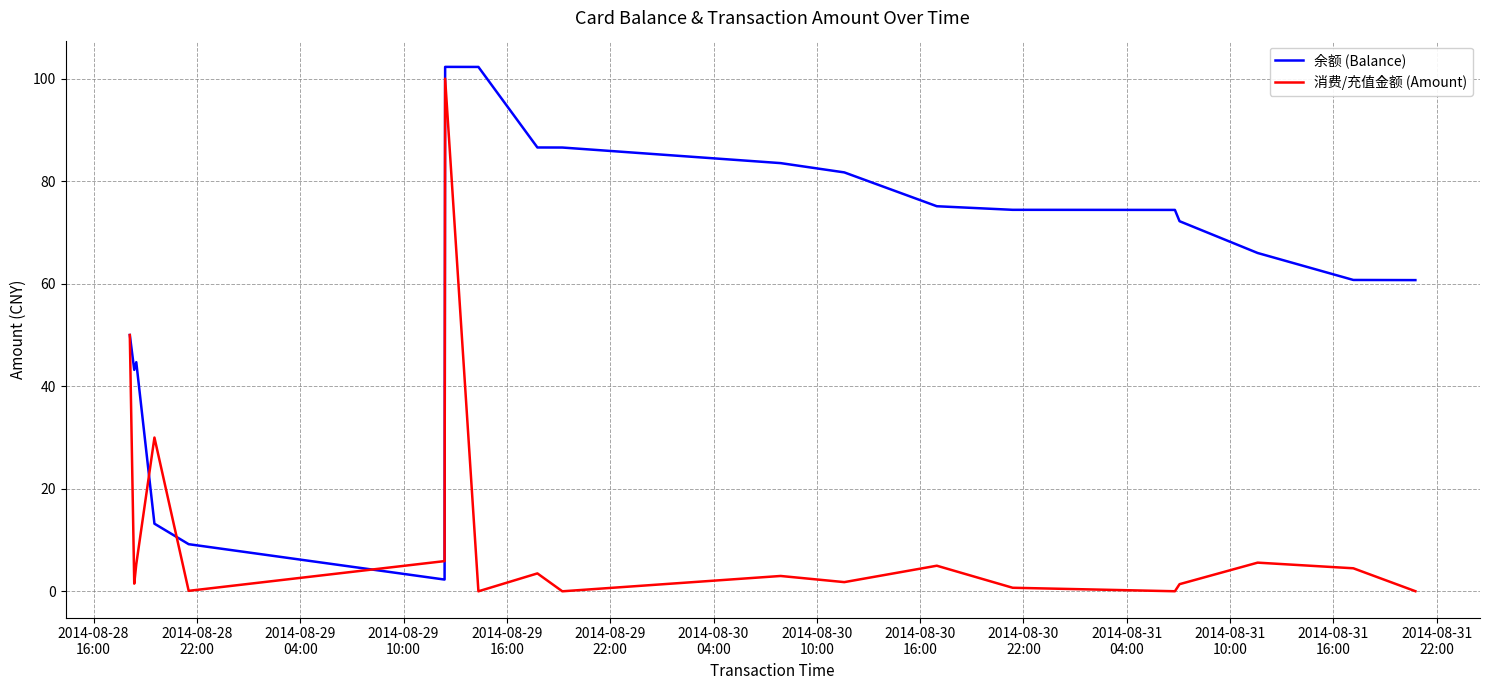

List the series in order of their overall mean, highest first.

余额 (Balance), 消费/充值金额 (Amount)